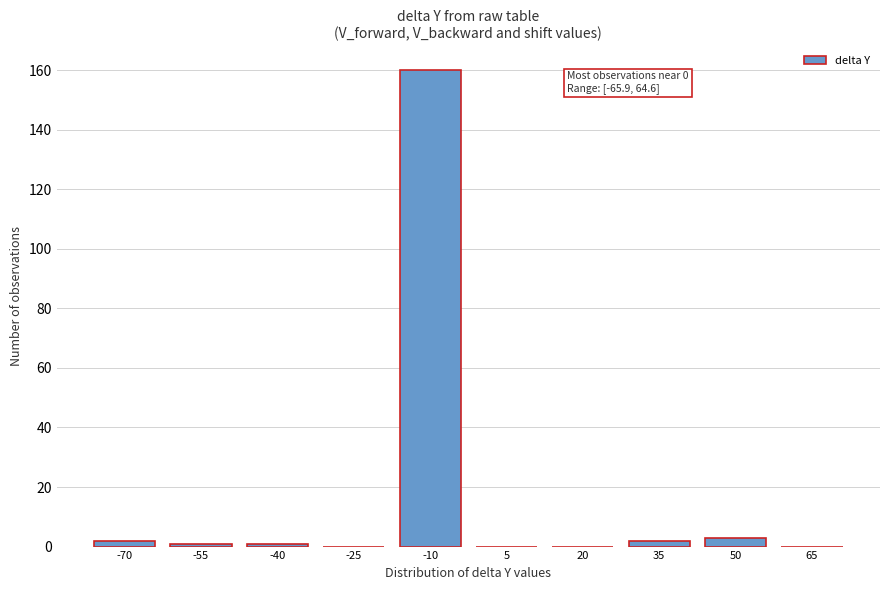

Reading right to left, what are all the values shown in this chart?

65=0	50=3	35=2	20=0	5=0	-10=160	-25=0	-40=1	-55=1	-70=2